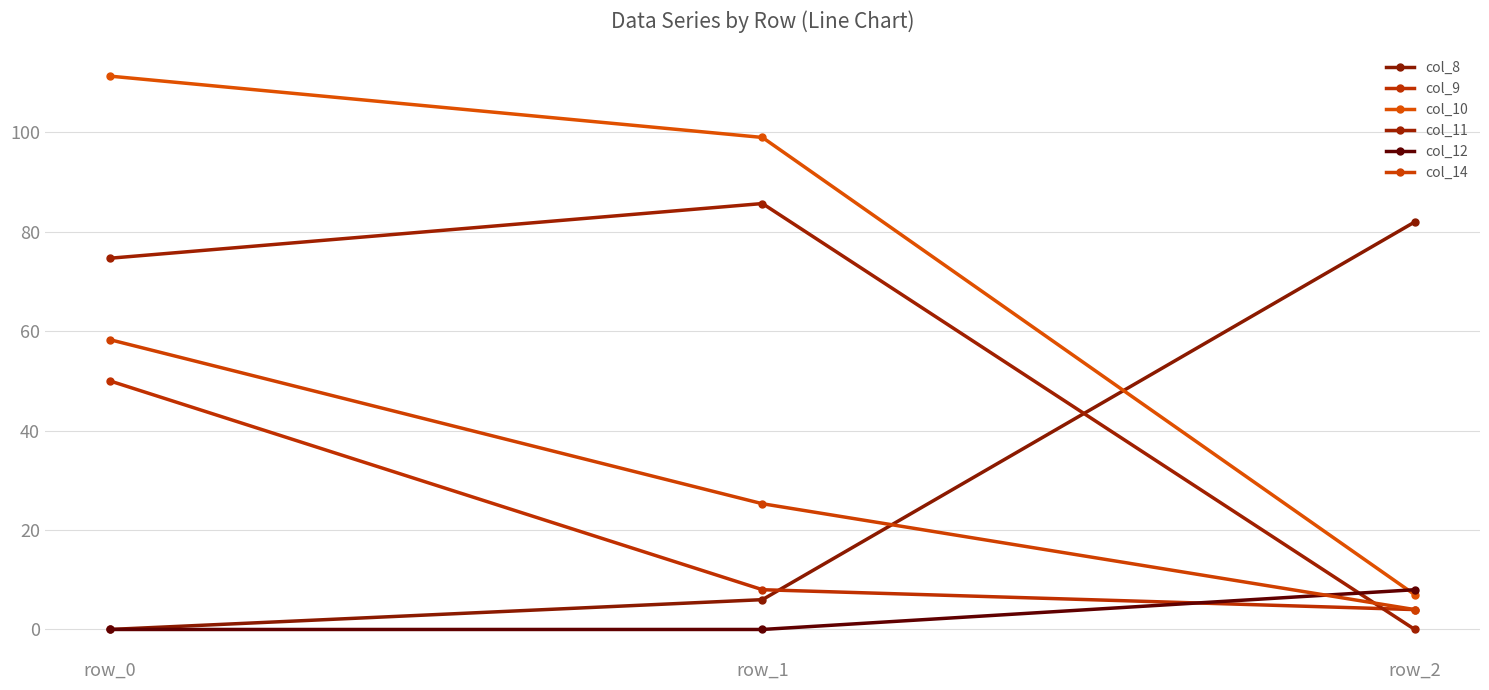

Where is col_11 nearest to the value 42?

row_0